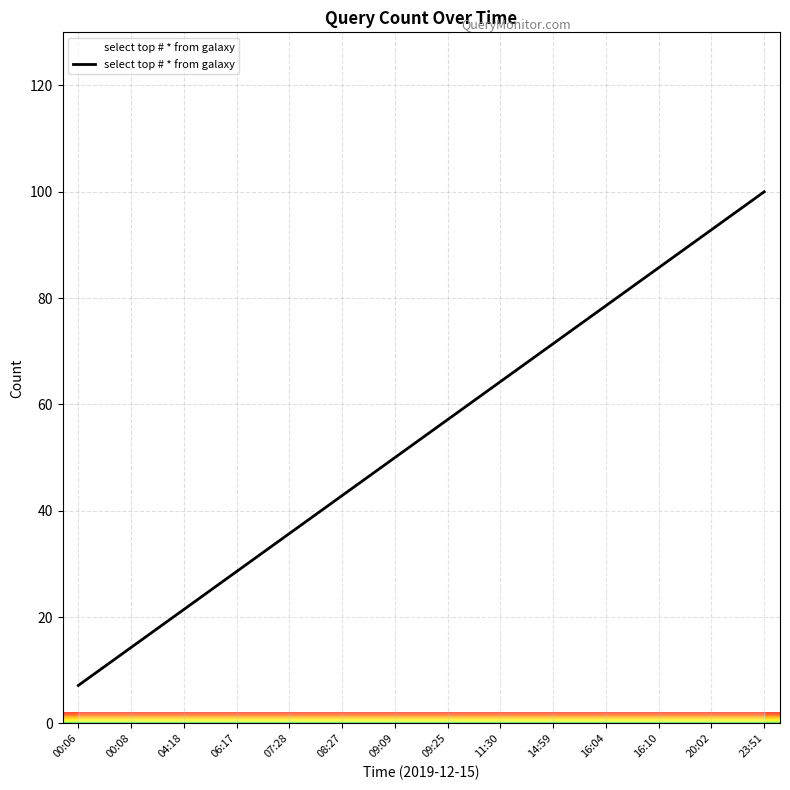

List the labels in order of value, smallest first.

00:06, 00:08, 04:18, 06:17, 07:28, 08:27, 09:09, 09:25, 11:30, 14:59, 16:04, 16:10, 20:02, 23:51